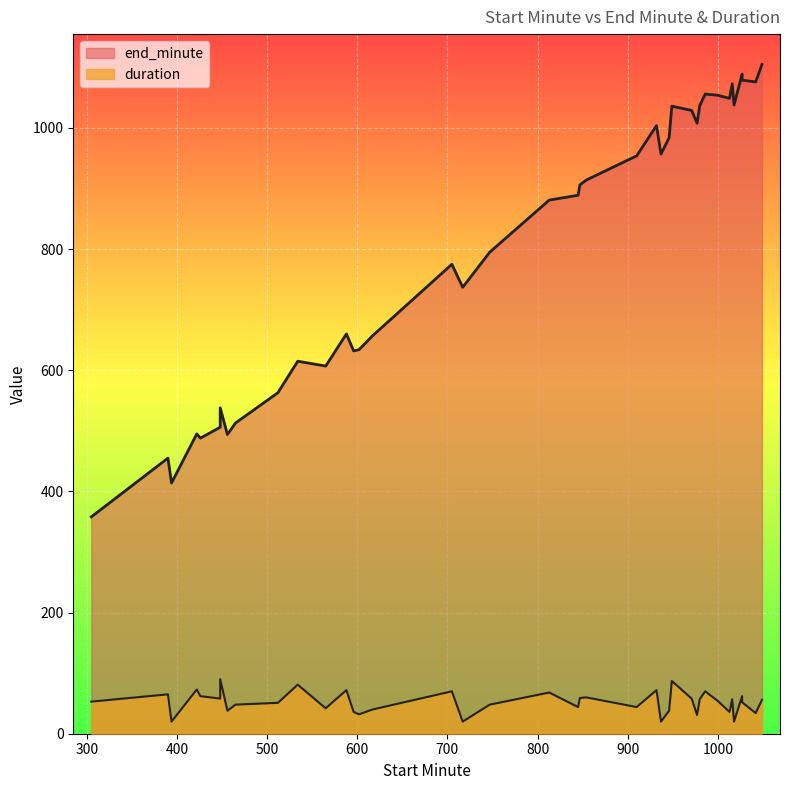

Reading left to right, transcribe all the data shown in this chart.

end_minute: 305=358	390=455	394=414	422=495	426=488	448=506	448=538	456=494	465=513	512=563	534=615	565=607	588=660	596=632	602=634	617=657	705=775	717=737	747=795	813=881	845=889	847=906	854=914	910=954	932=1004	937=957	946=984	949=1036	971=1029	977=1008	980=1037	986=1056	1000=1054	1013=1049	1016=1073	1018=1038	1027=1089	1027=1079	1042=1076	1049=1105
duration: 305=53	390=65	394=20	422=73	426=62	448=58	448=90	456=38	465=48	512=51	534=81	565=42	588=72	596=36	602=32	617=40	705=70	717=20	747=48	813=68	845=44	847=59	854=60	910=44	932=72	937=20	946=38	949=87	971=58	977=31	980=57	986=70	1000=54	1013=36	1016=57	1018=20	1027=62	1027=52	1042=34	1049=56